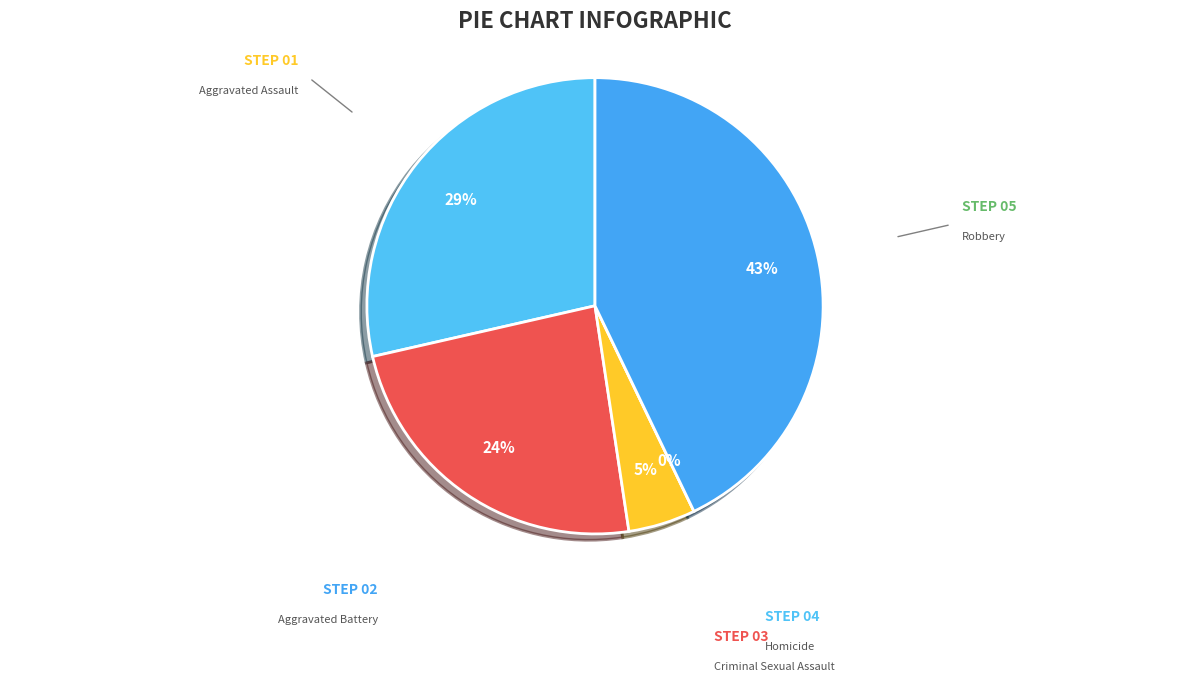

How many slices are in this pie chart?

5